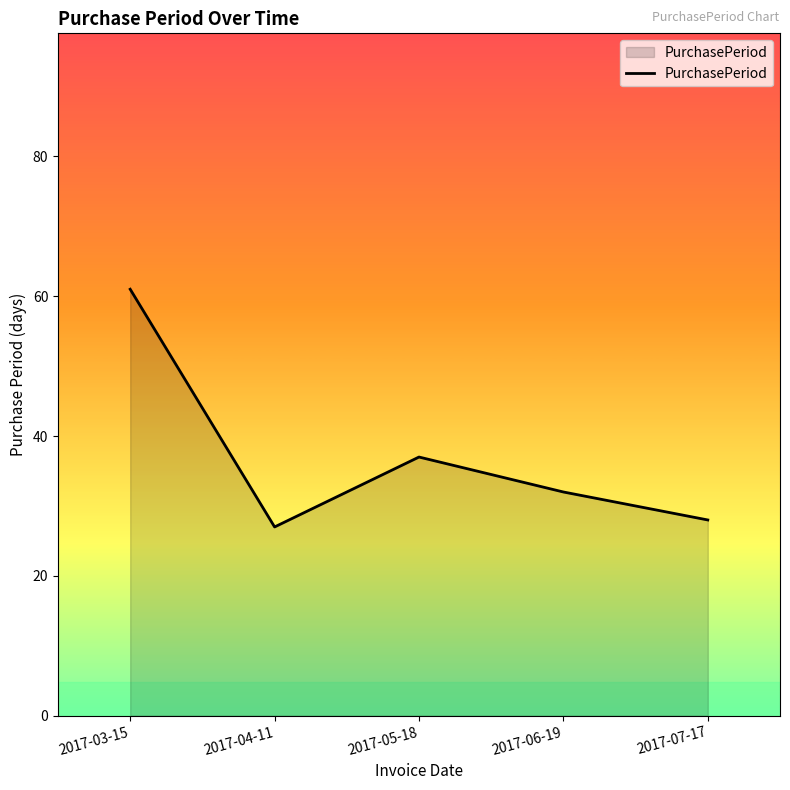

At which category does the data reach its first local peak?

2017-05-18